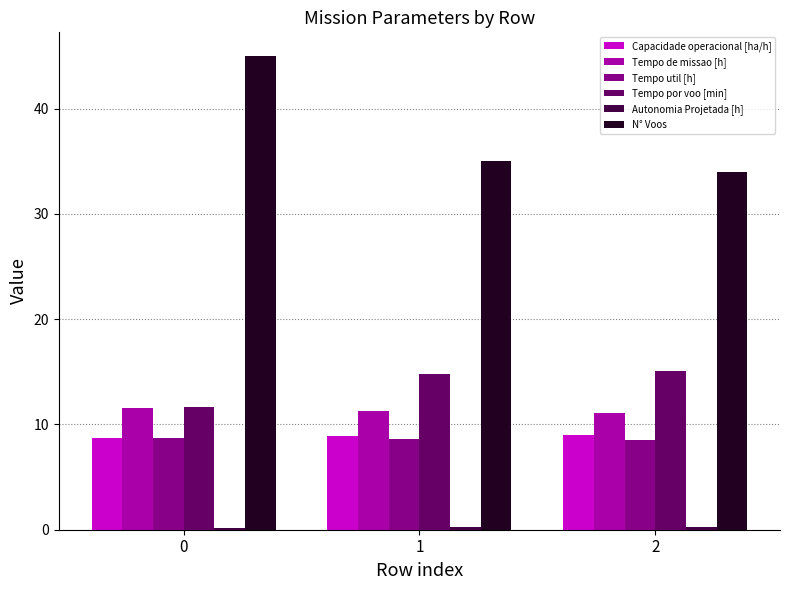

What is the average value of the N° Voos series?

38.0